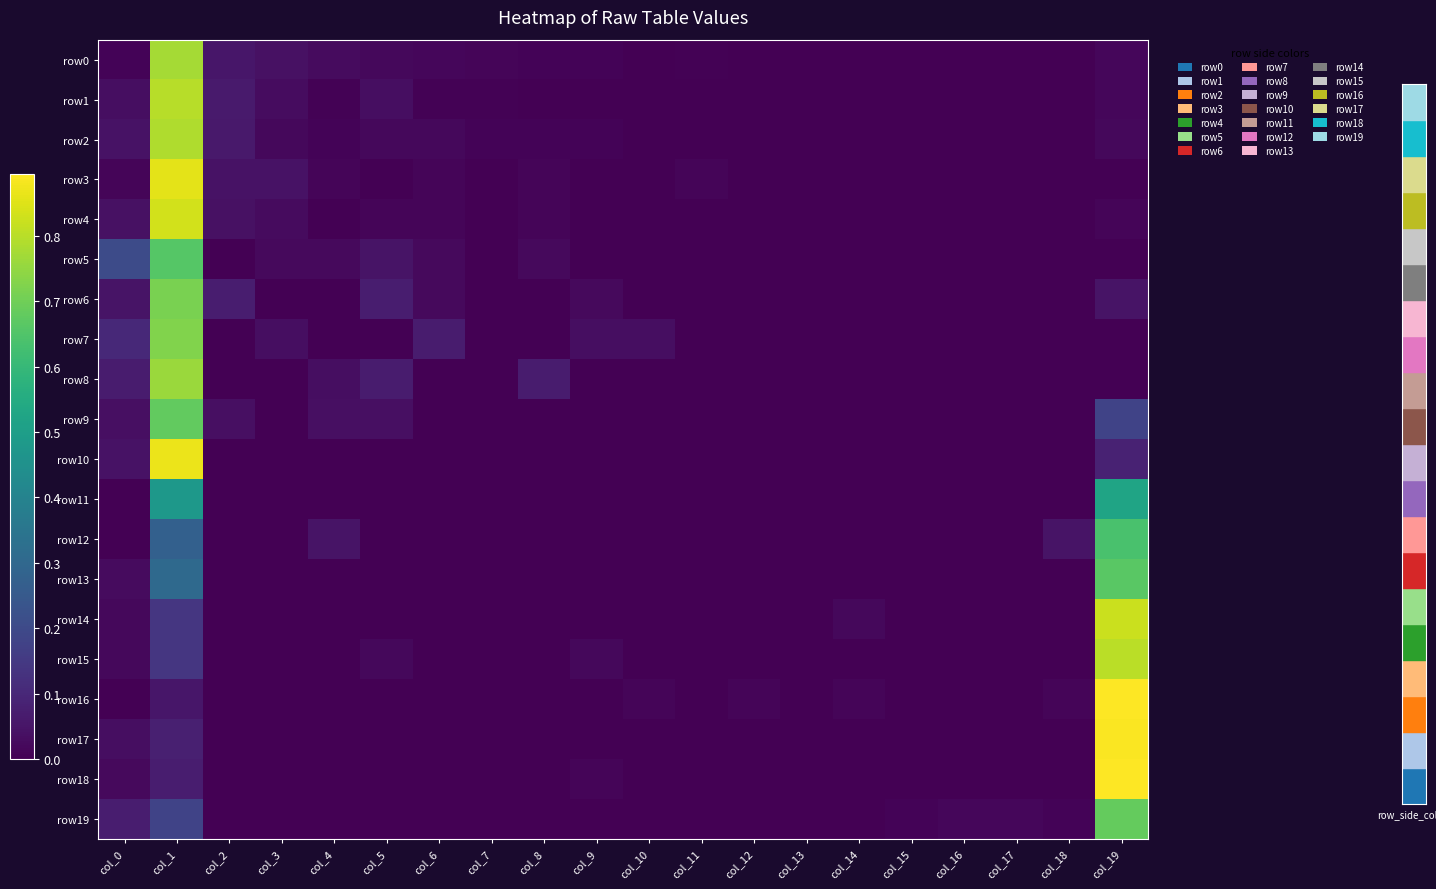

At which category does the chart reach its peak across all series?

col_19